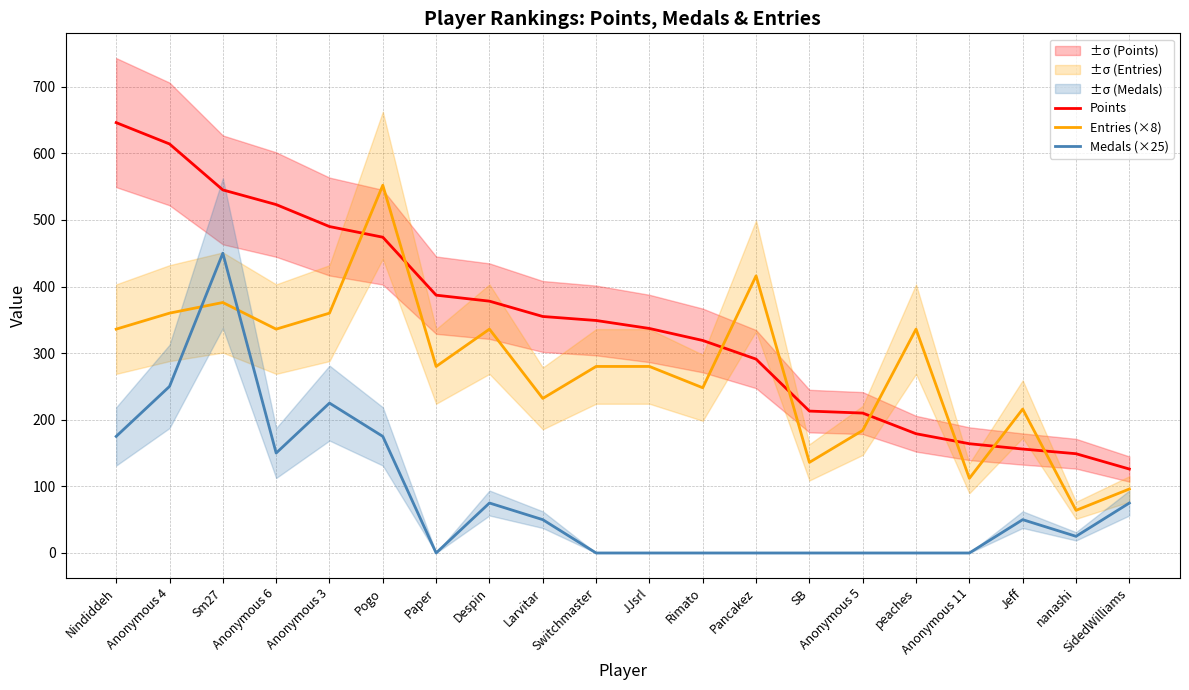

What is the difference between the second highest and second lowest values in the Medals (×25) series?

250